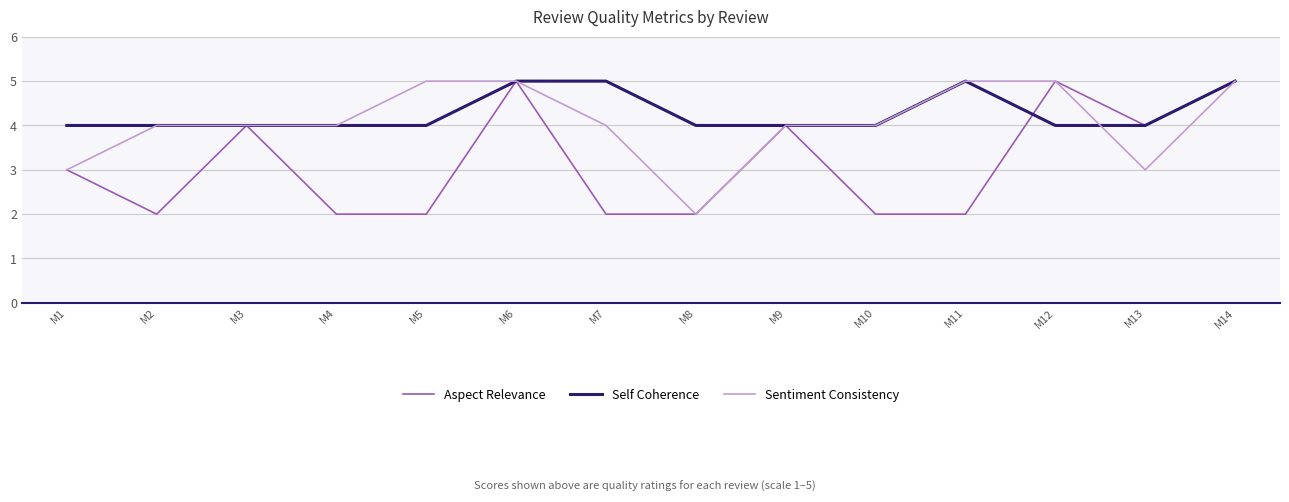

List the series in order of their overall mean, lowest first.

Aspect Relevance, Sentiment Consistency, Self Coherence